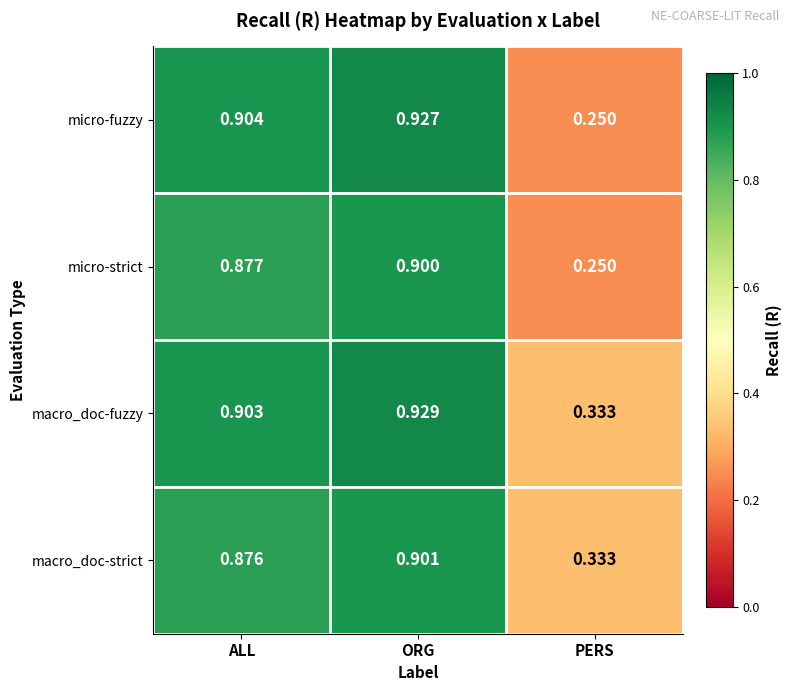

At which label does macro_doc-fuzzy reach its peak?

ORG